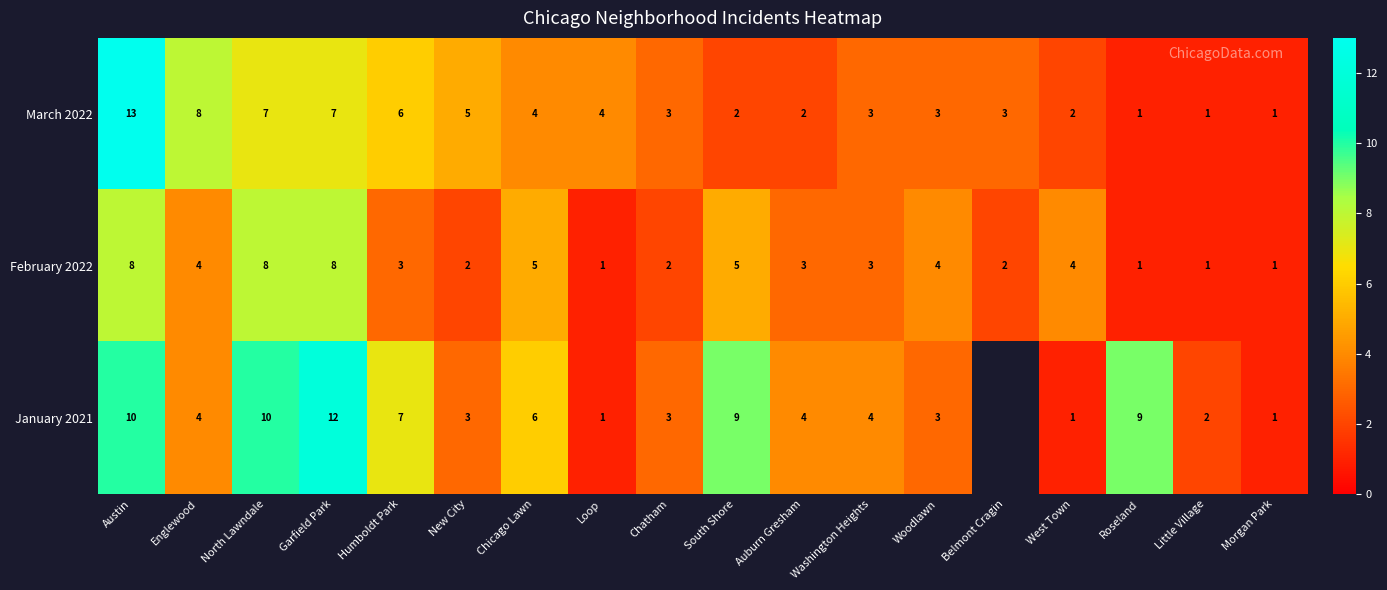

What is the difference between the highest and lowest values at West Town?

3